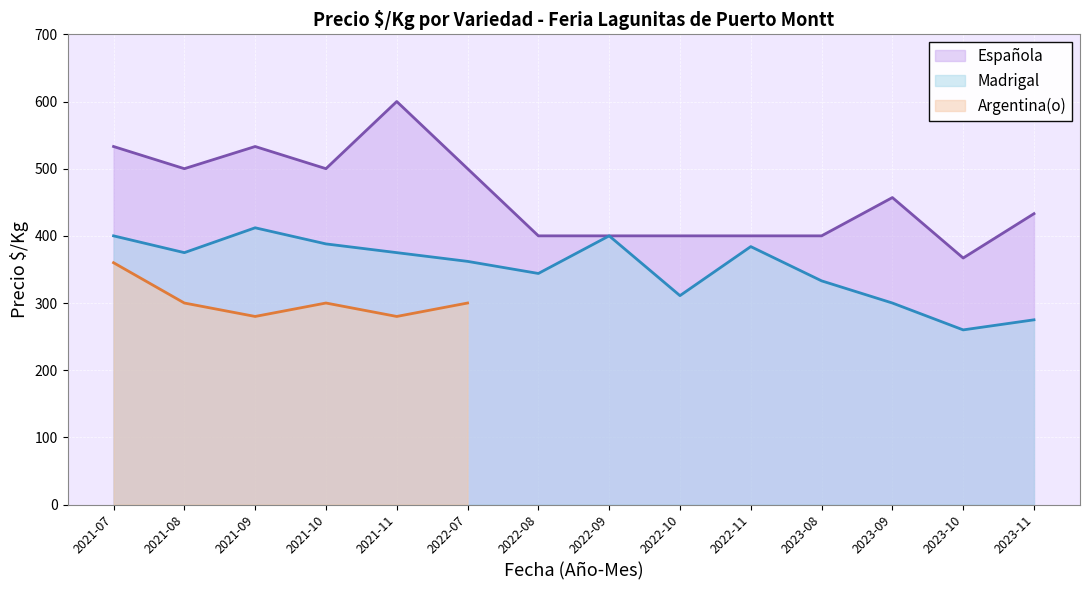

Rank the categories by Española value from lowest to highest.

2023-10, 2022-08, 2022-09, 2022-10, 2022-11, 2023-08, 2023-11, 2023-09, 2021-08, 2021-10, 2022-07, 2021-07, 2021-09, 2021-11